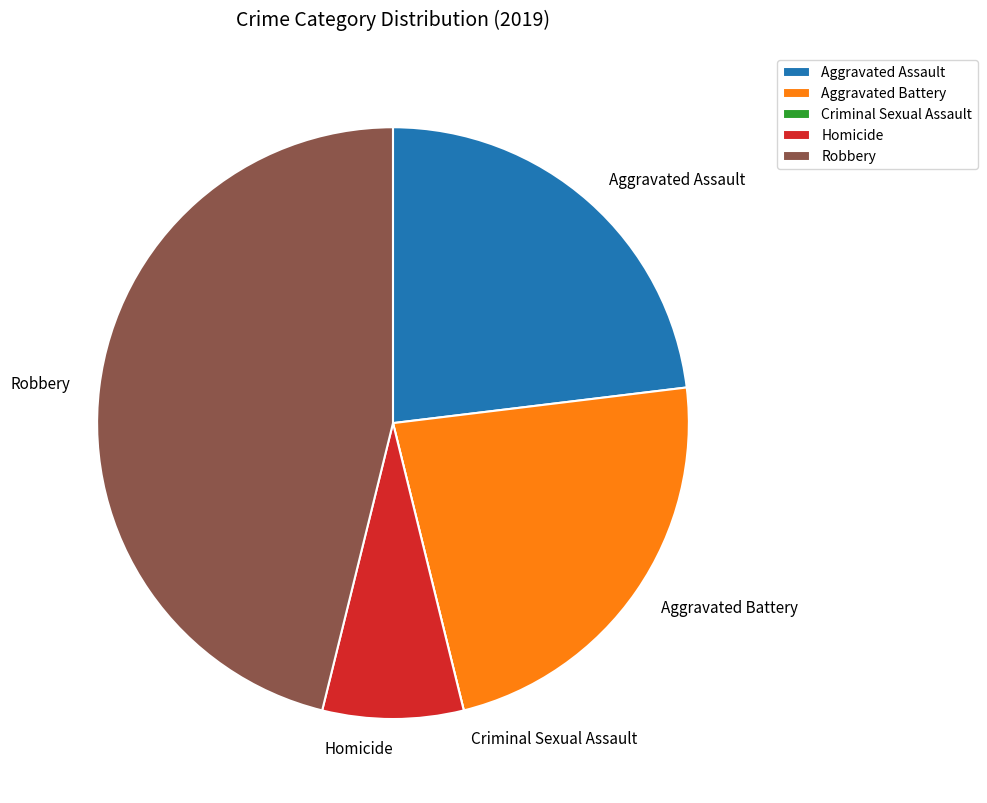

Combined, do Homicide and Robbery account for over 50%?

Yes